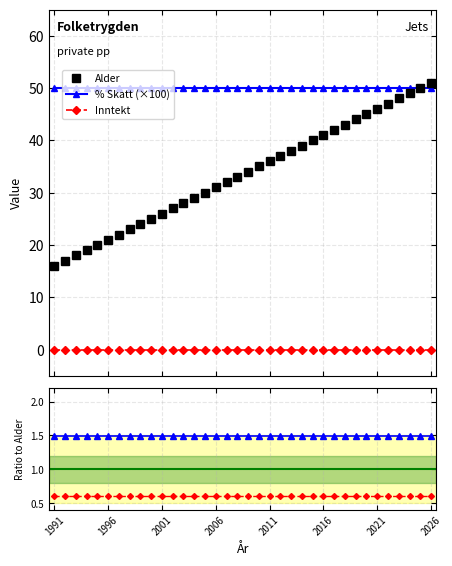

Is it true that Inntekt equals 1.1 at 21?

False